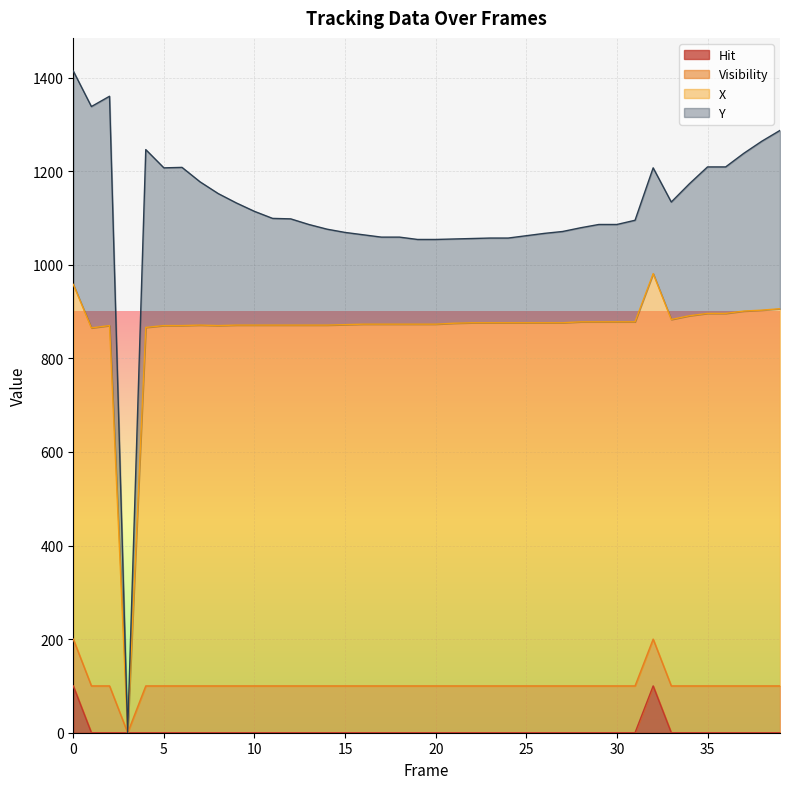

What is the sum of all Hit values?

200